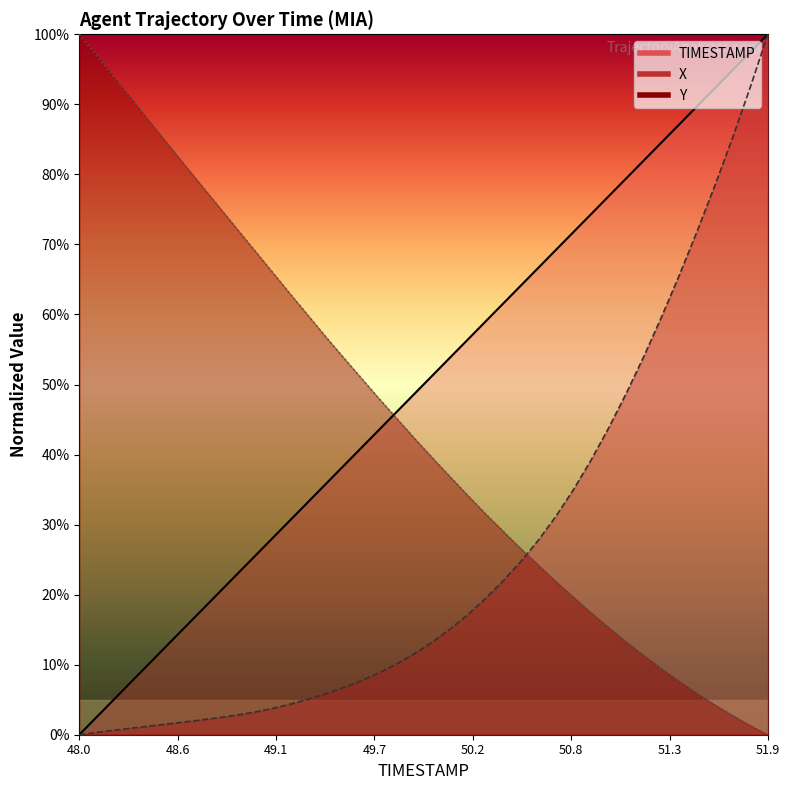

How many values in the TIMESTAMP series exceed 51?

20